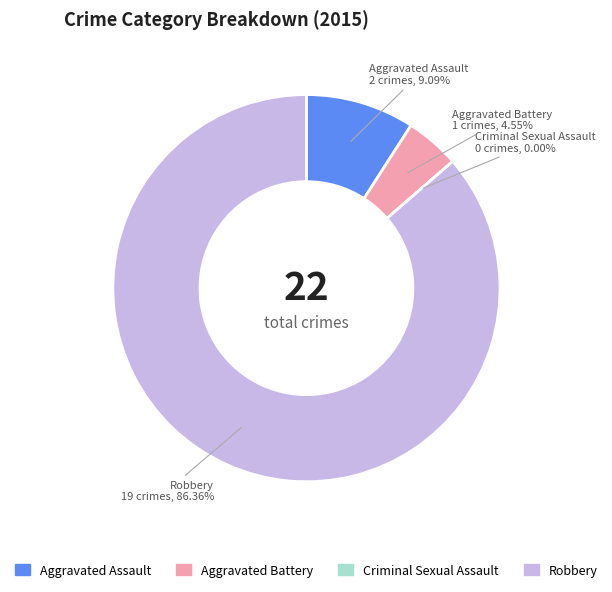

How many segments does this pie chart have?

4